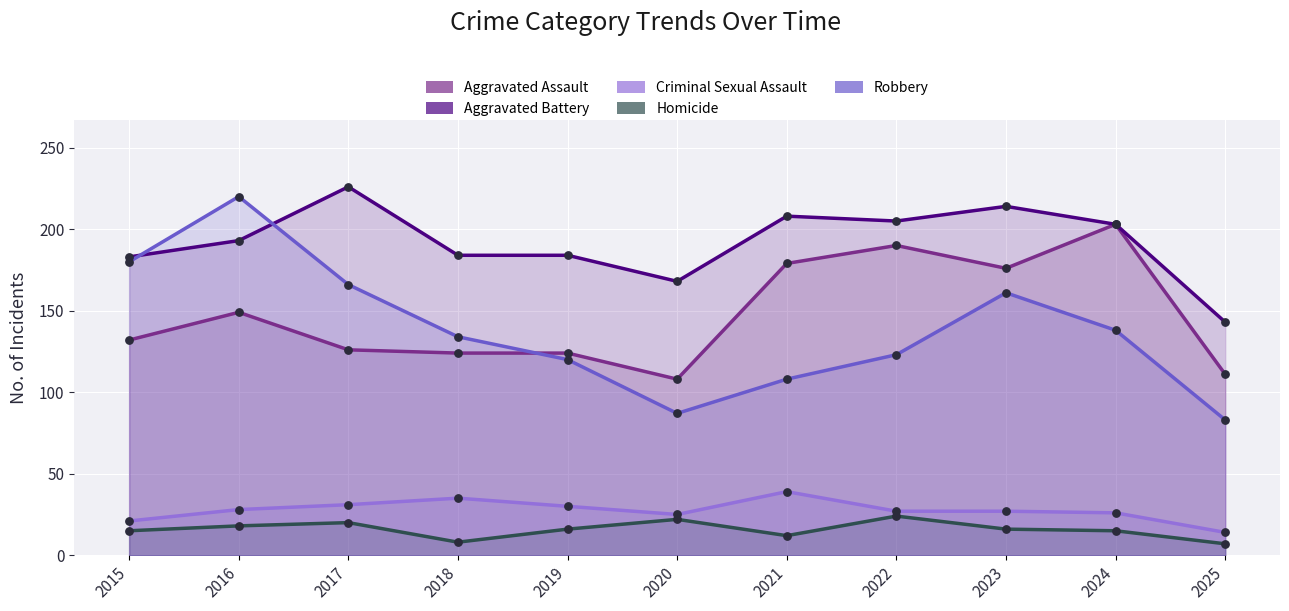

At how many categories does at least one series exceed 80?

11